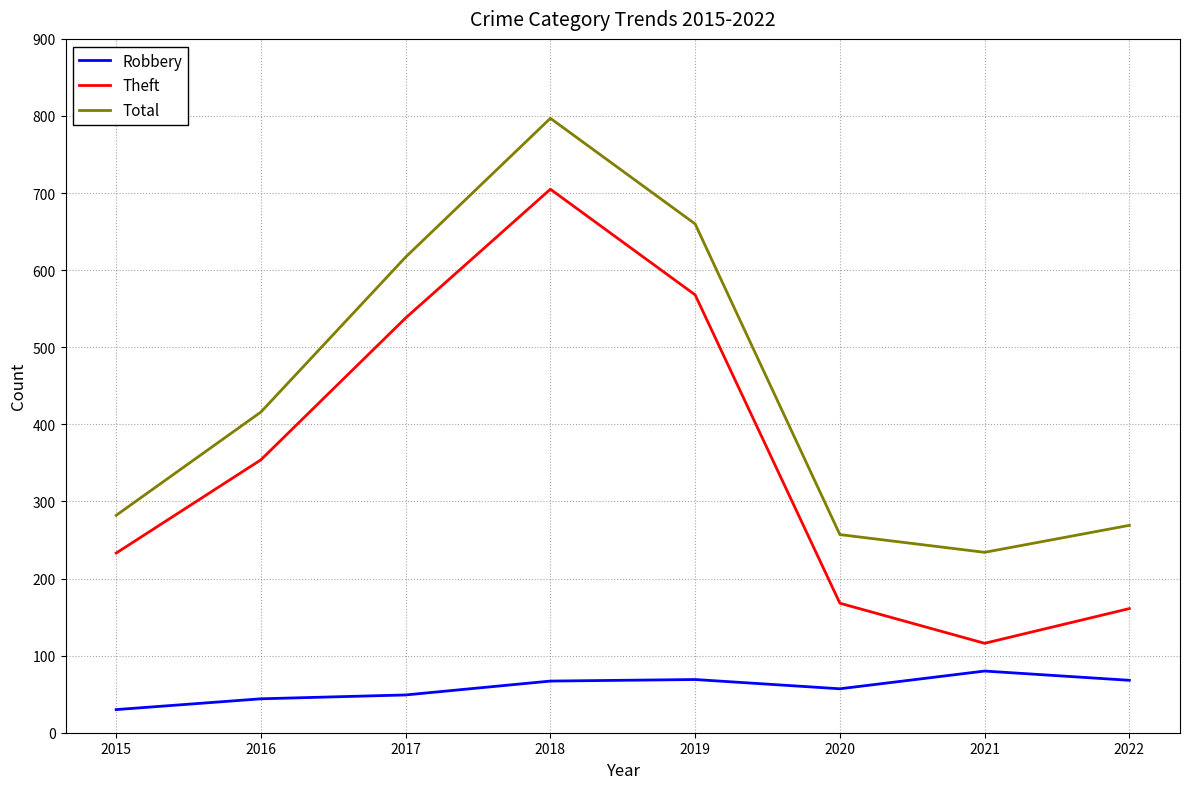

Between 2019 and 2021, which series saw the biggest shift?

Theft